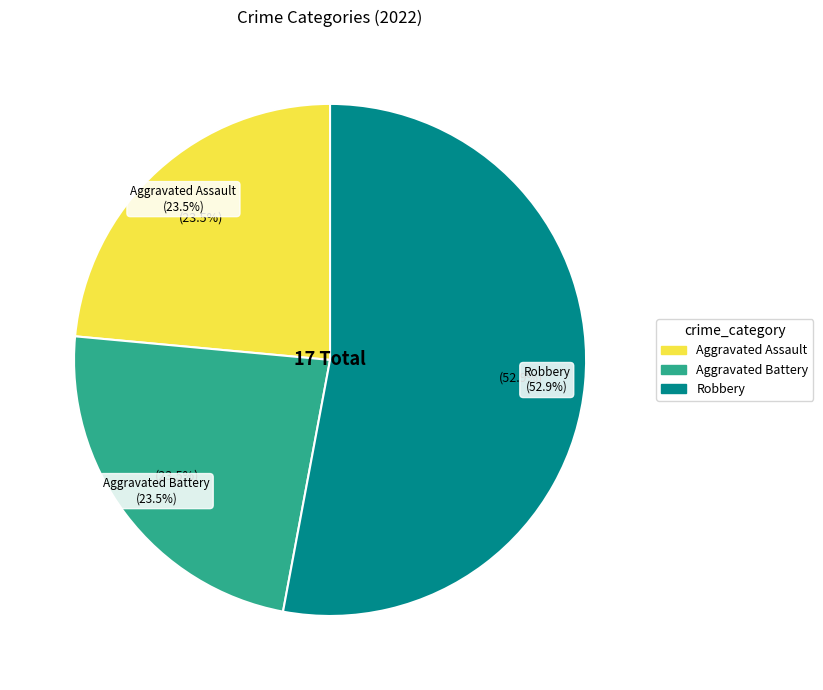

The Criminal Sexual Assault slice represents 10% of the pie. True or false?

False